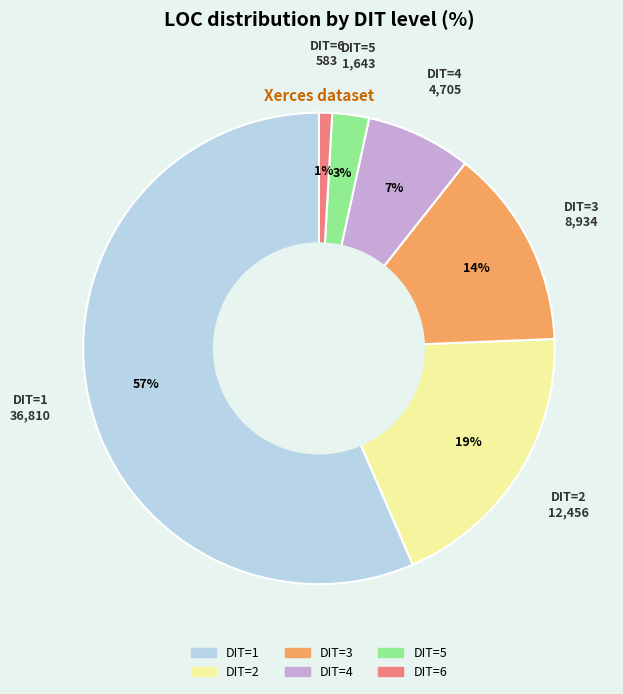

Do DIT=2 and DIT=4 together represent more than half of the pie?

No